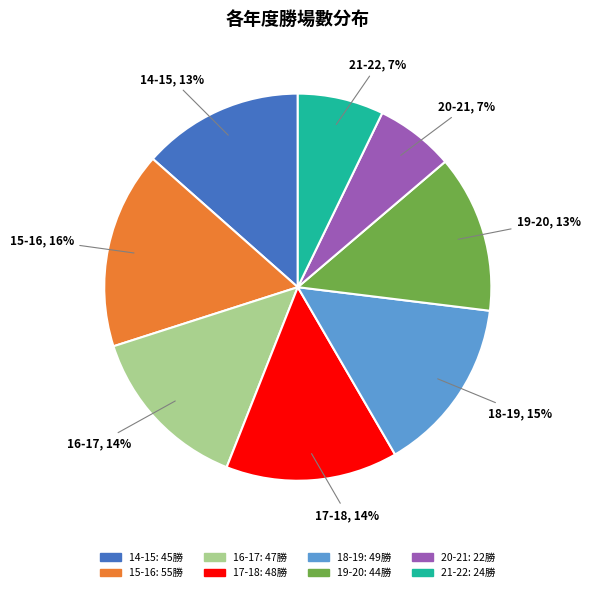

To the nearest percent, what portion does 18-19 represent?

15%